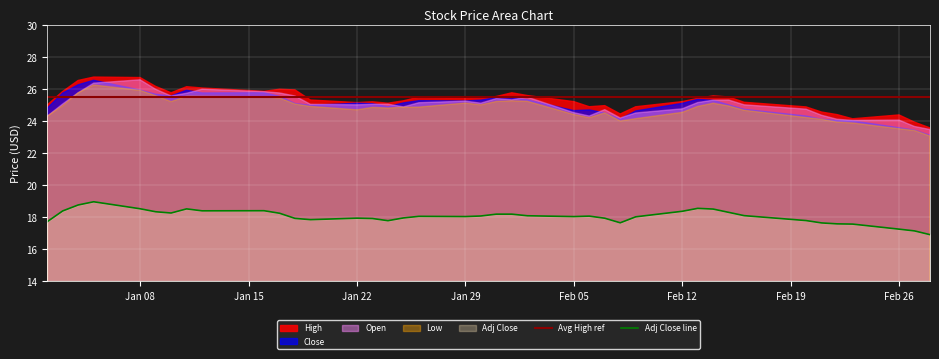

True or false: Avg High ref and Adj Close line intersect in this chart.

False